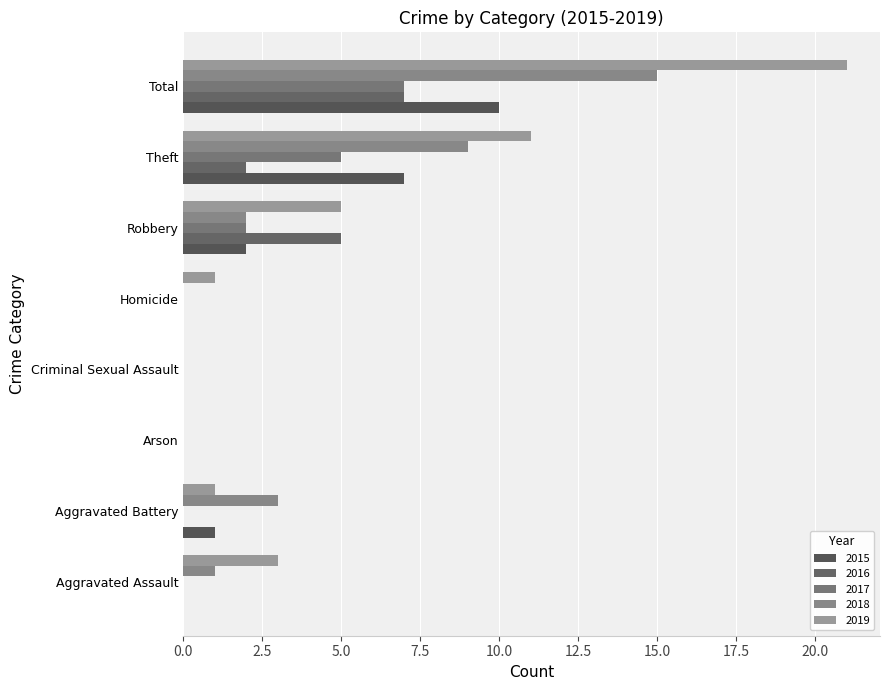

How many data points does each series have?

8